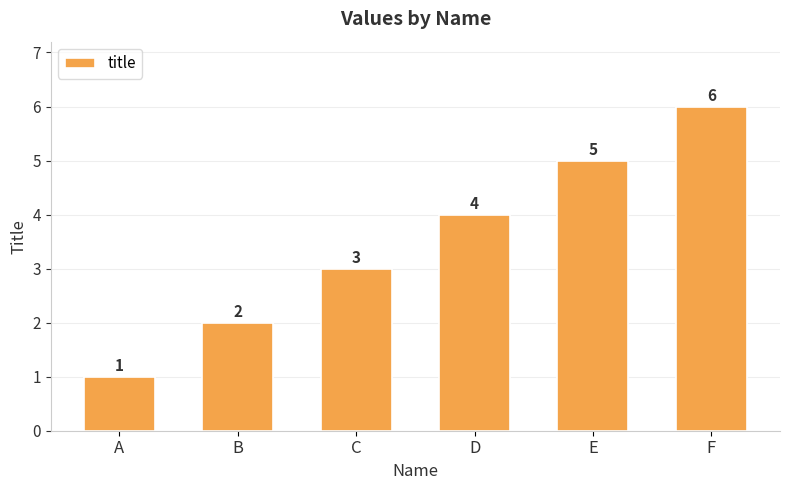

What is the approximate value at B?

2